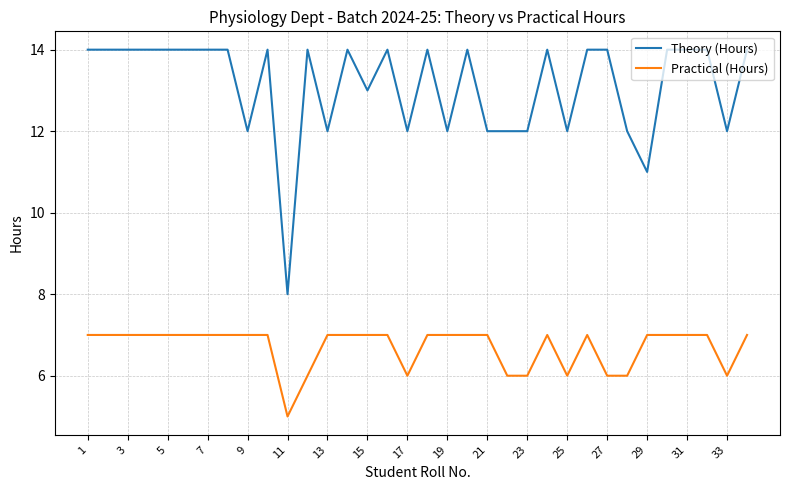

True or false: Theory (Hours) has more than 1 points higher than both neighbors.

True